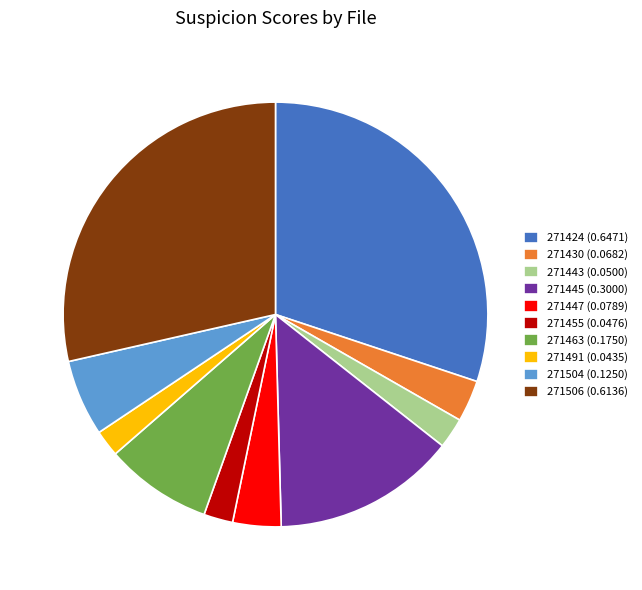

How many segments does this pie chart have?

10